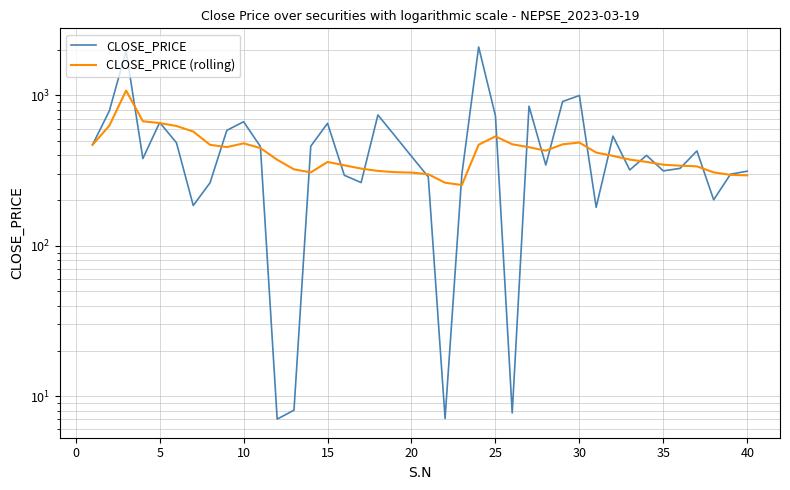

Which series has the largest total across all categories?

CLOSE_PRICE